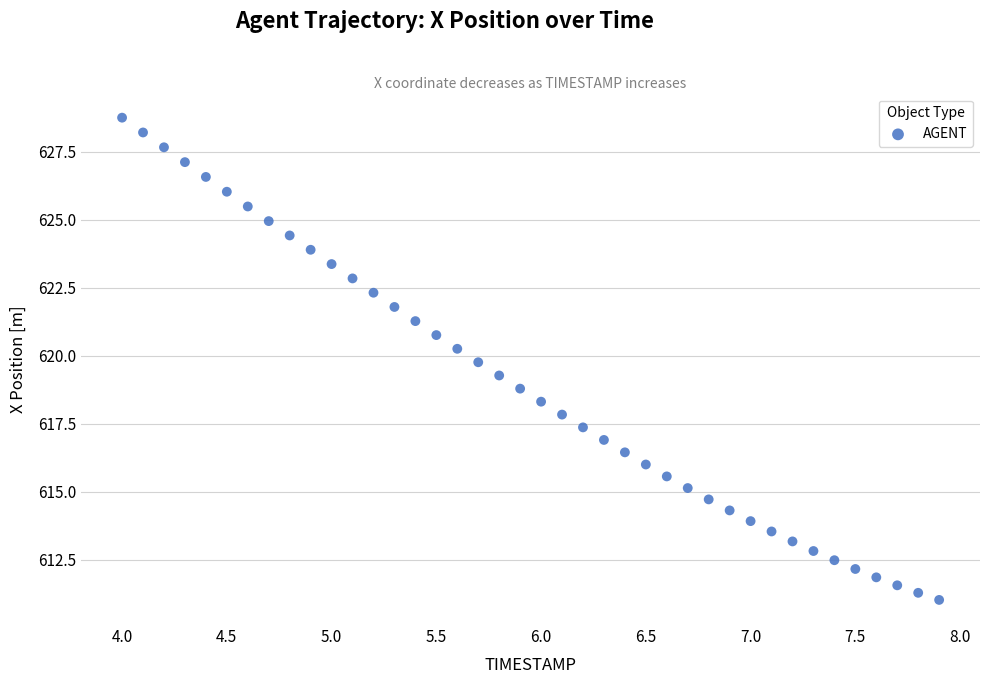

What is the range of Y values (max minus min)?

17.7